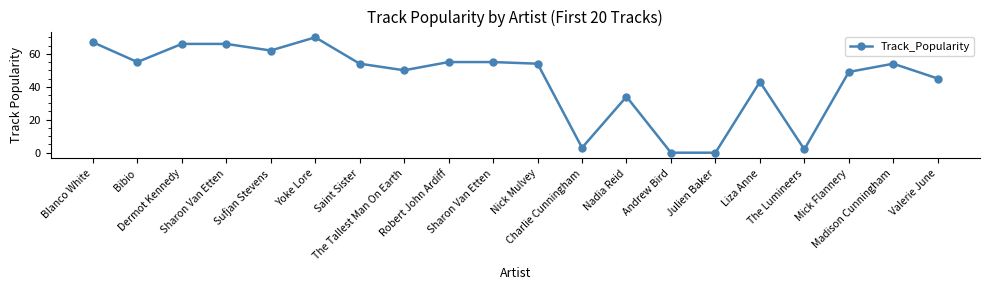

How many lines are shown in the chart?

1